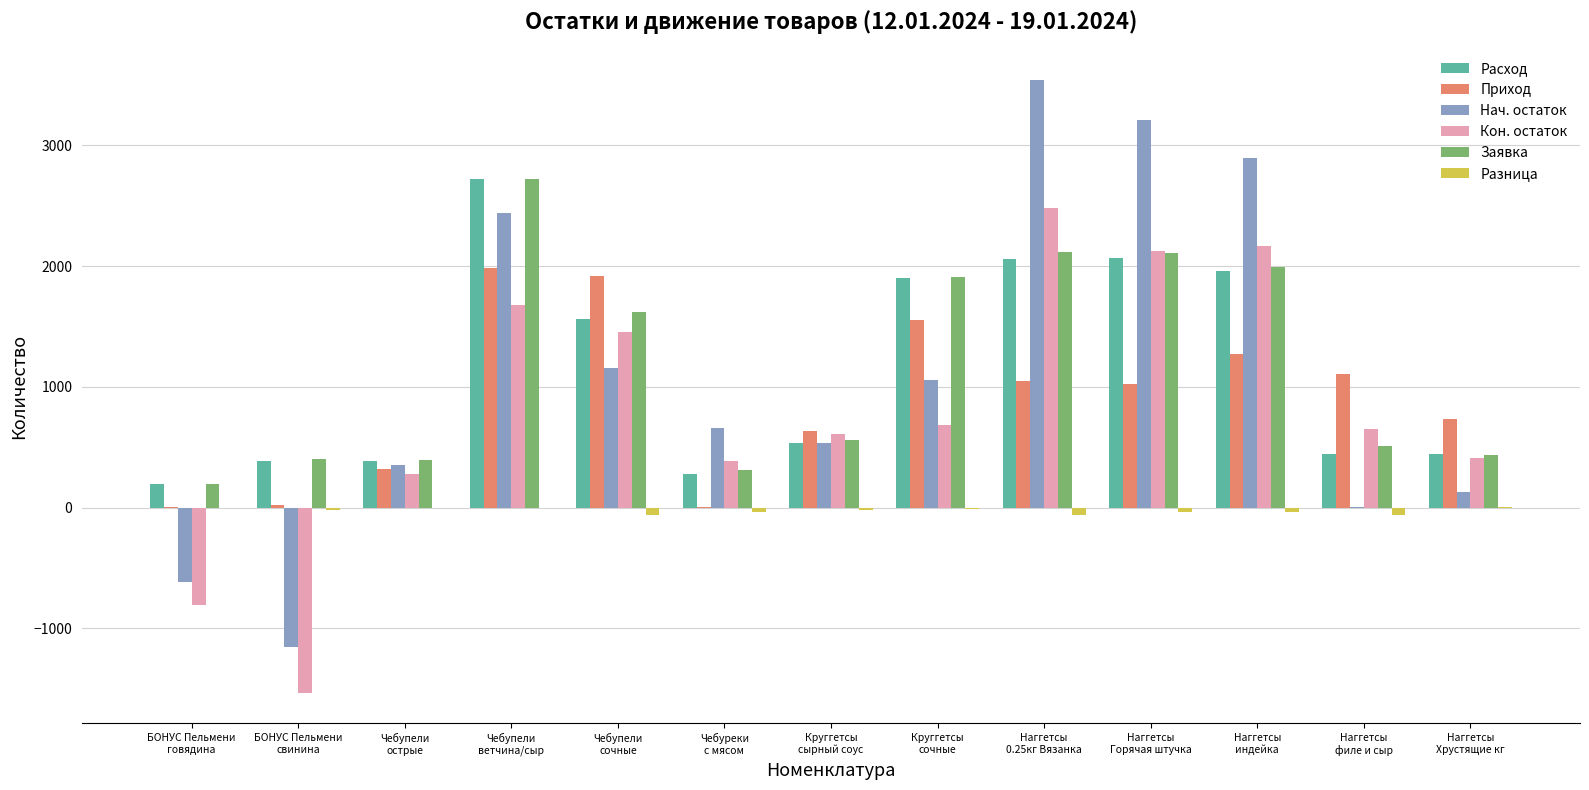

What is the sum of the Нач. остаток values at Чебупели
острые and Наггетсы
индейка?

3244.0